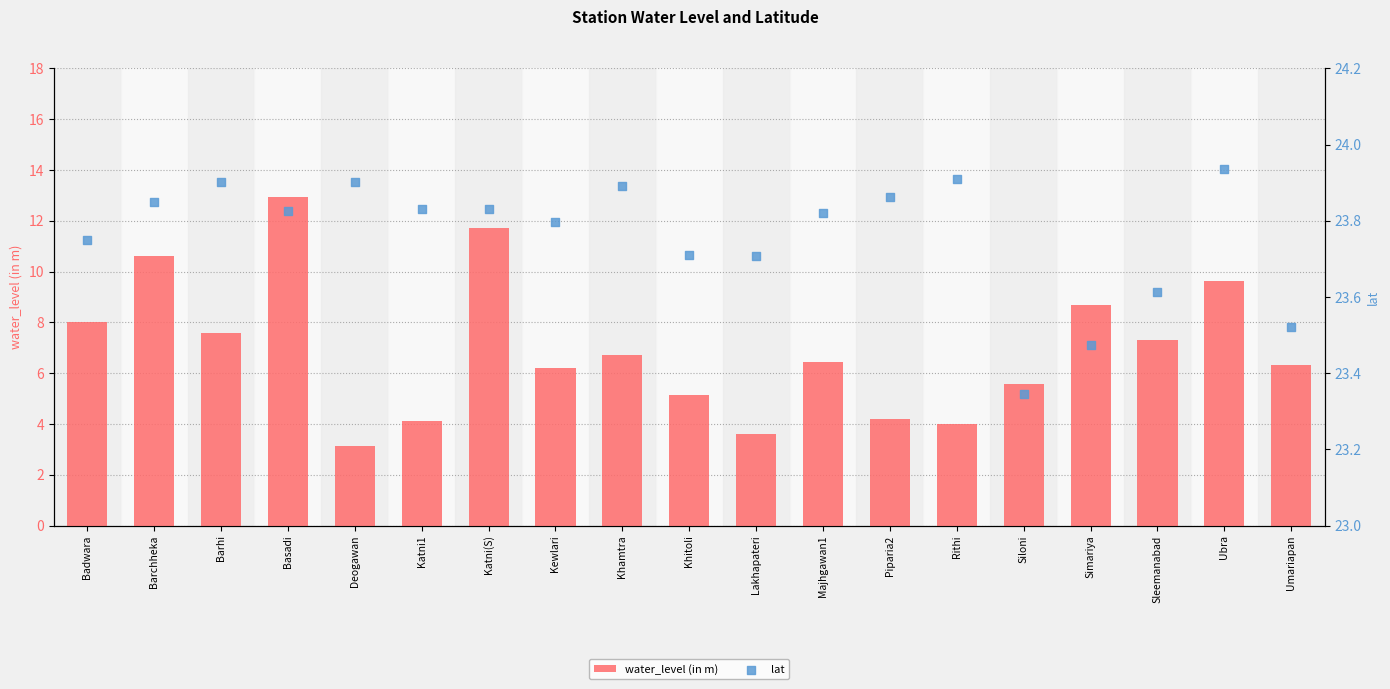

Is the value of water_level (in m) at Sleemanabad greater than the value of lat at Deogawan?

No